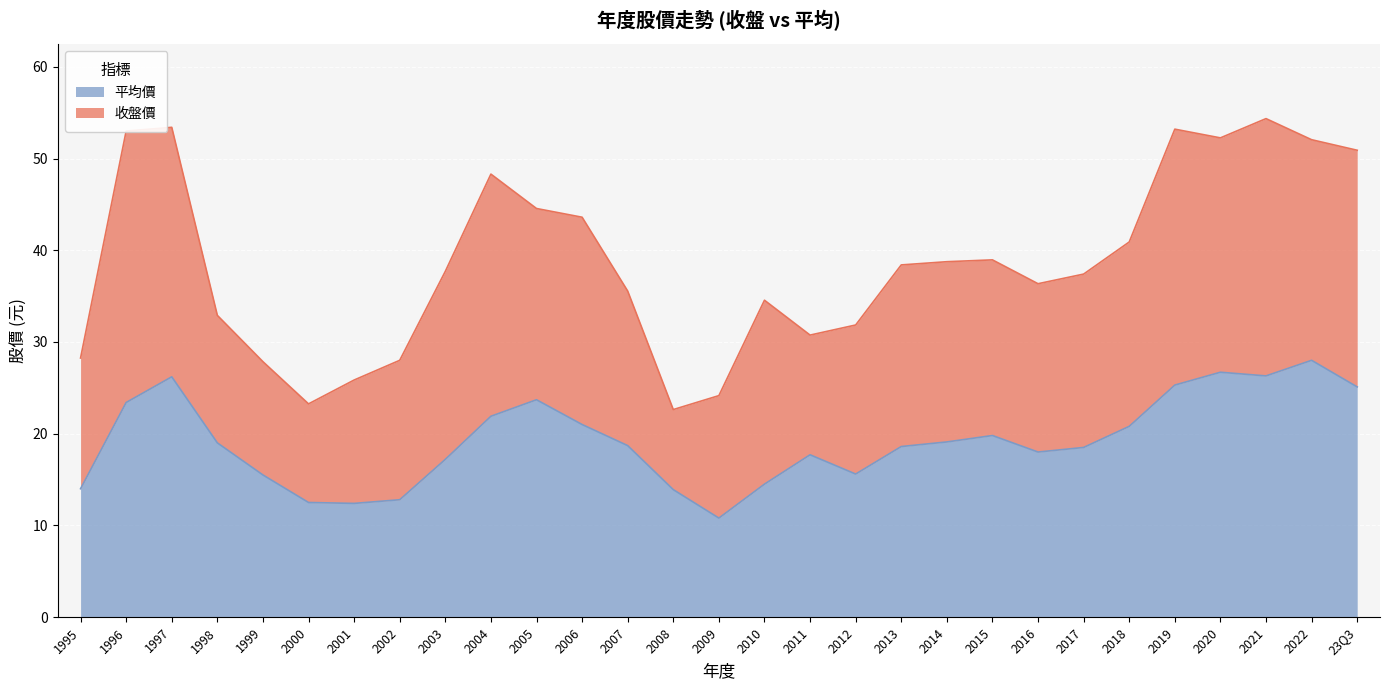

The chart shows a value of 21.9 at 2004. True or false?

True